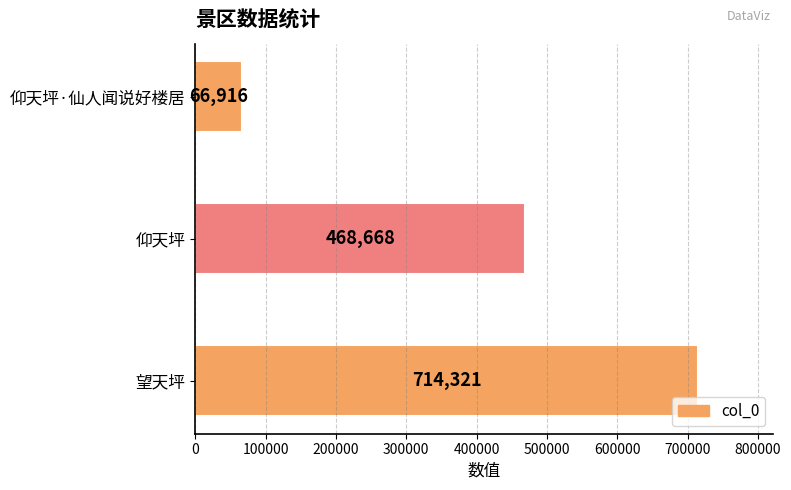

Are the bars horizontal?

Yes